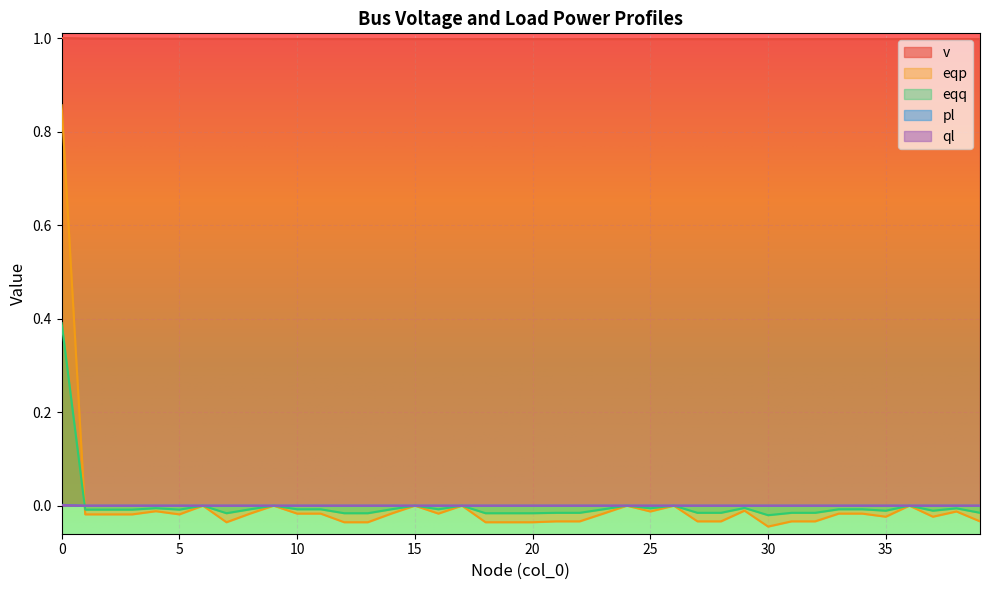

Rank the series at 7 from highest to lowest value.

v, pl, ql, eqq, eqp